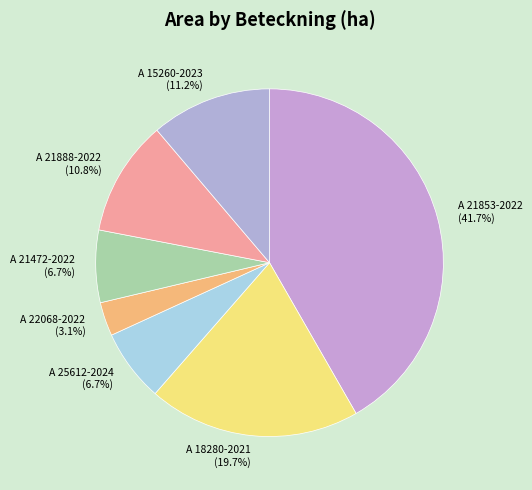

Which has a higher value, A 18280-2021 (19.7%) or A 25612-2024 (6.7%)?

A 18280-2021 (19.7%)